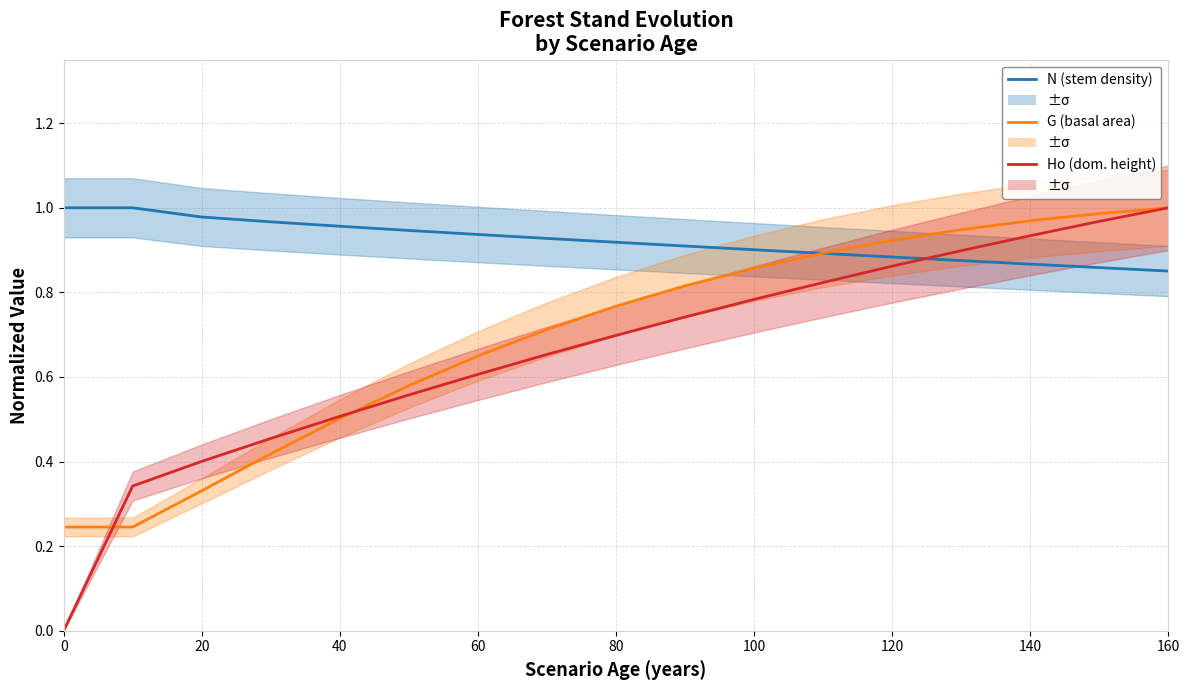

What are all the series names shown in the legend?

N (stem density), G (basal area), Ho (dominant height)